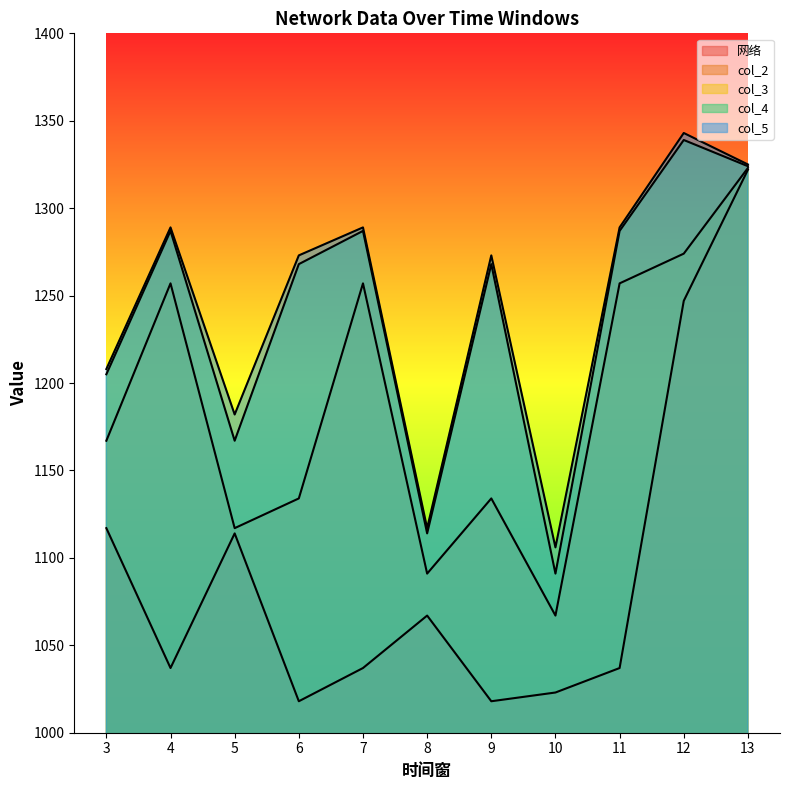

What is the minimum value for col_2?

1018